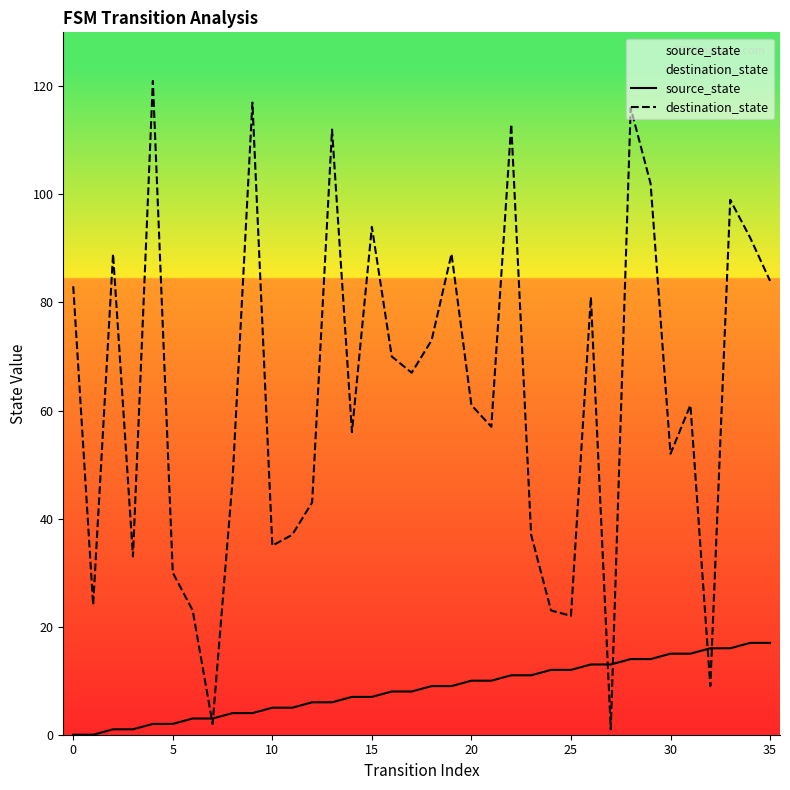

List the series in order of their peak value, lowest first.

source_state, destination_state